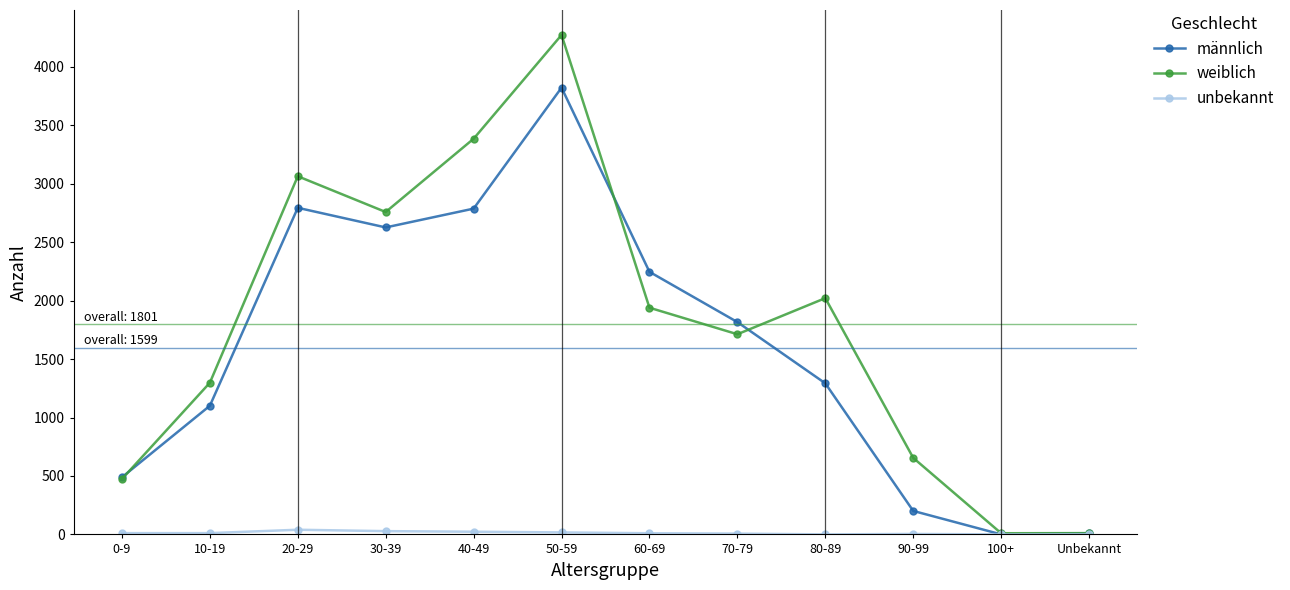

What is the total value across all series at Unbekannt?

23